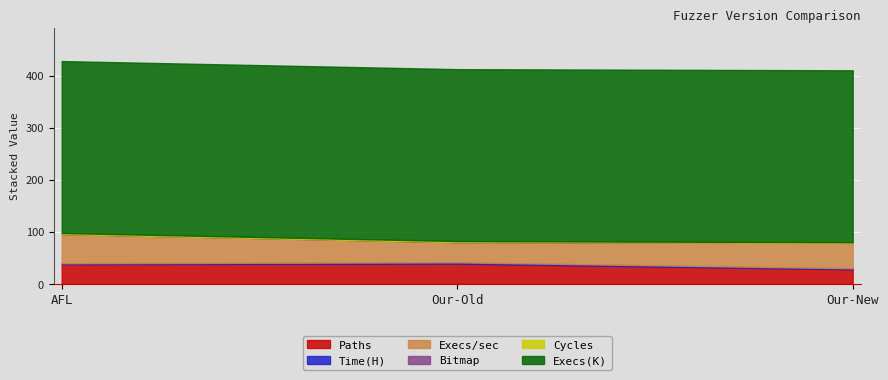

Which series has the largest total across all categories?

Execs(K)